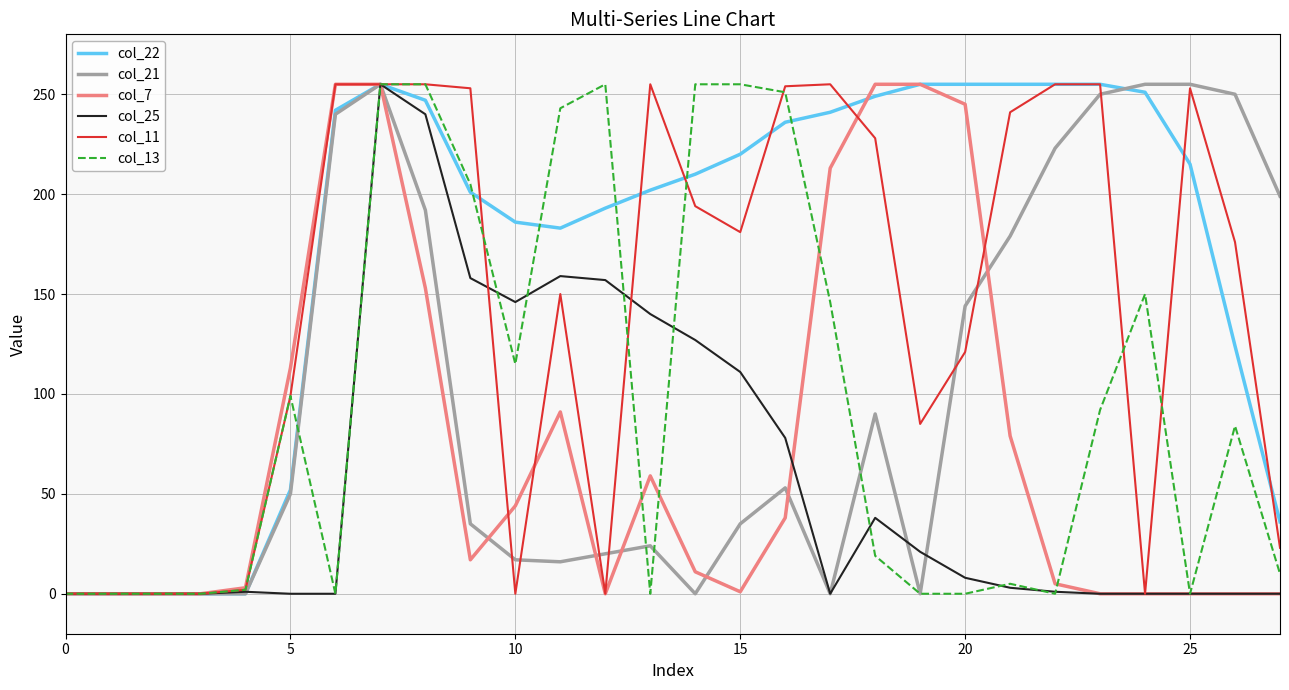

Which series has the largest total across all categories?

col_22